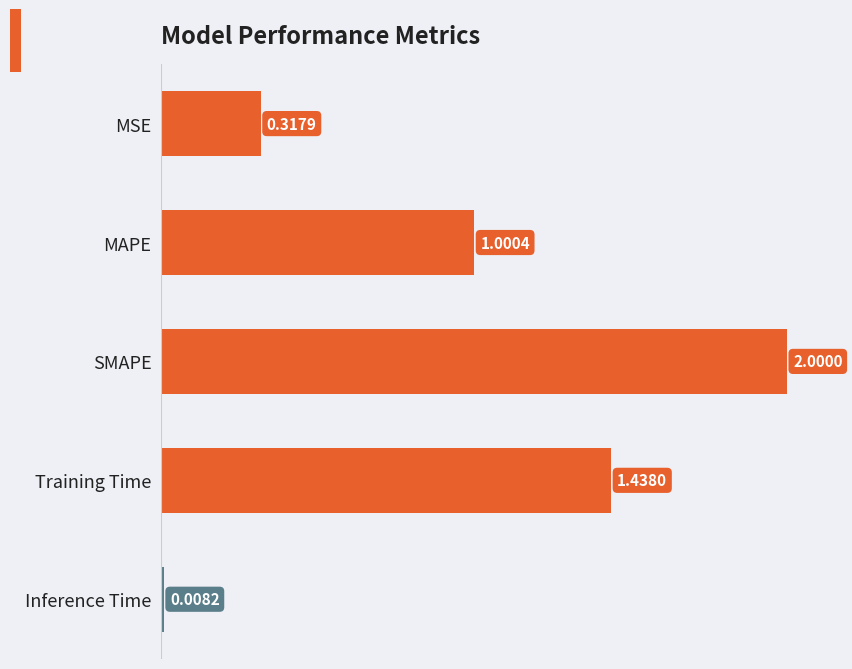

What is the difference between the values at Inference Time and SMAPE?

2.0